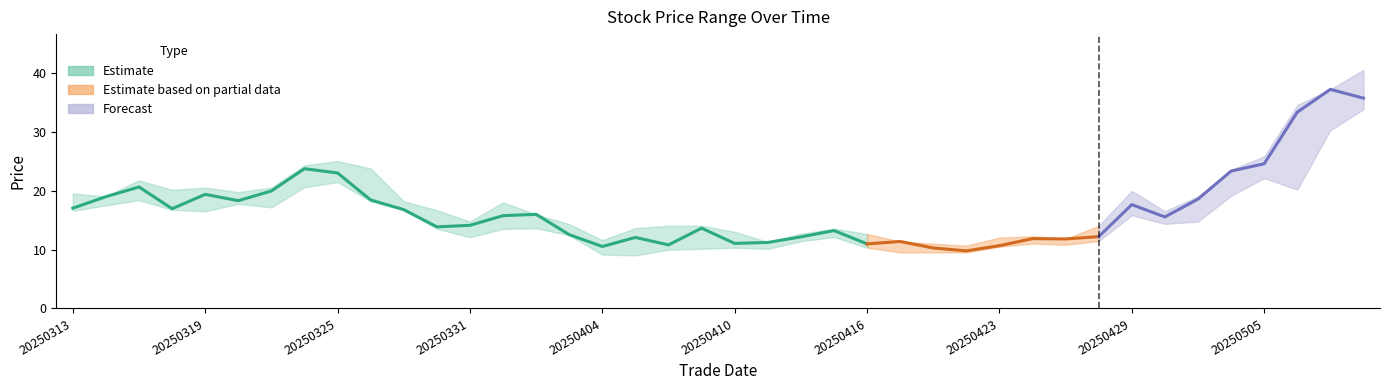

Which has a higher value, 20250324 or 20250501?

20250324